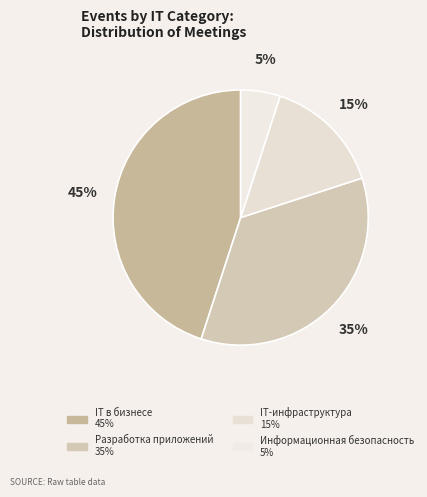

Count the number of slices in the pie.

4